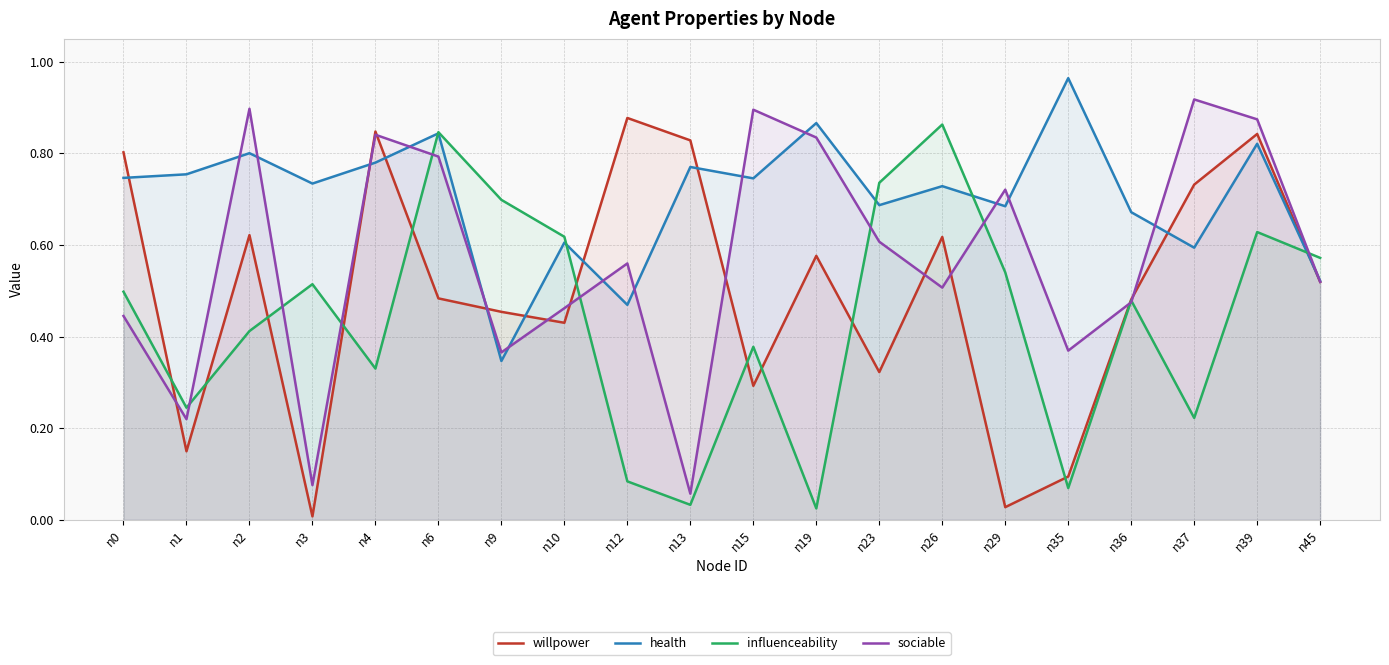

Reading right to left, extract all data points from this chart.

willpower: n45=0.5	n39=0.8	n37=0.7	n36=0.5	n35=0.1	n29=0.0	n26=0.6	n23=0.3	n19=0.6	n15=0.3	n13=0.8	n12=0.9	n10=0.4	n9=0.5	n6=0.5	n4=0.8	n3=0.0	n2=0.6	n1=0.1	n0=0.8
health: n45=0.5	n39=0.8	n37=0.6	n36=0.7	n35=1.0	n29=0.7	n26=0.7	n23=0.7	n19=0.9	n15=0.7	n13=0.8	n12=0.5	n10=0.6	n9=0.3	n6=0.8	n4=0.8	n3=0.7	n2=0.8	n1=0.8	n0=0.7
influenceability: n45=0.6	n39=0.6	n37=0.2	n36=0.5	n35=0.1	n29=0.5	n26=0.9	n23=0.7	n19=0.0	n15=0.4	n13=0.0	n12=0.1	n10=0.6	n9=0.7	n6=0.8	n4=0.3	n3=0.5	n2=0.4	n1=0.2	n0=0.5
sociable: n45=0.5	n39=0.9	n37=0.9	n36=0.5	n35=0.4	n29=0.7	n26=0.5	n23=0.6	n19=0.8	n15=0.9	n13=0.1	n12=0.6	n10=0.5	n9=0.4	n6=0.8	n4=0.8	n3=0.1	n2=0.9	n1=0.2	n0=0.4